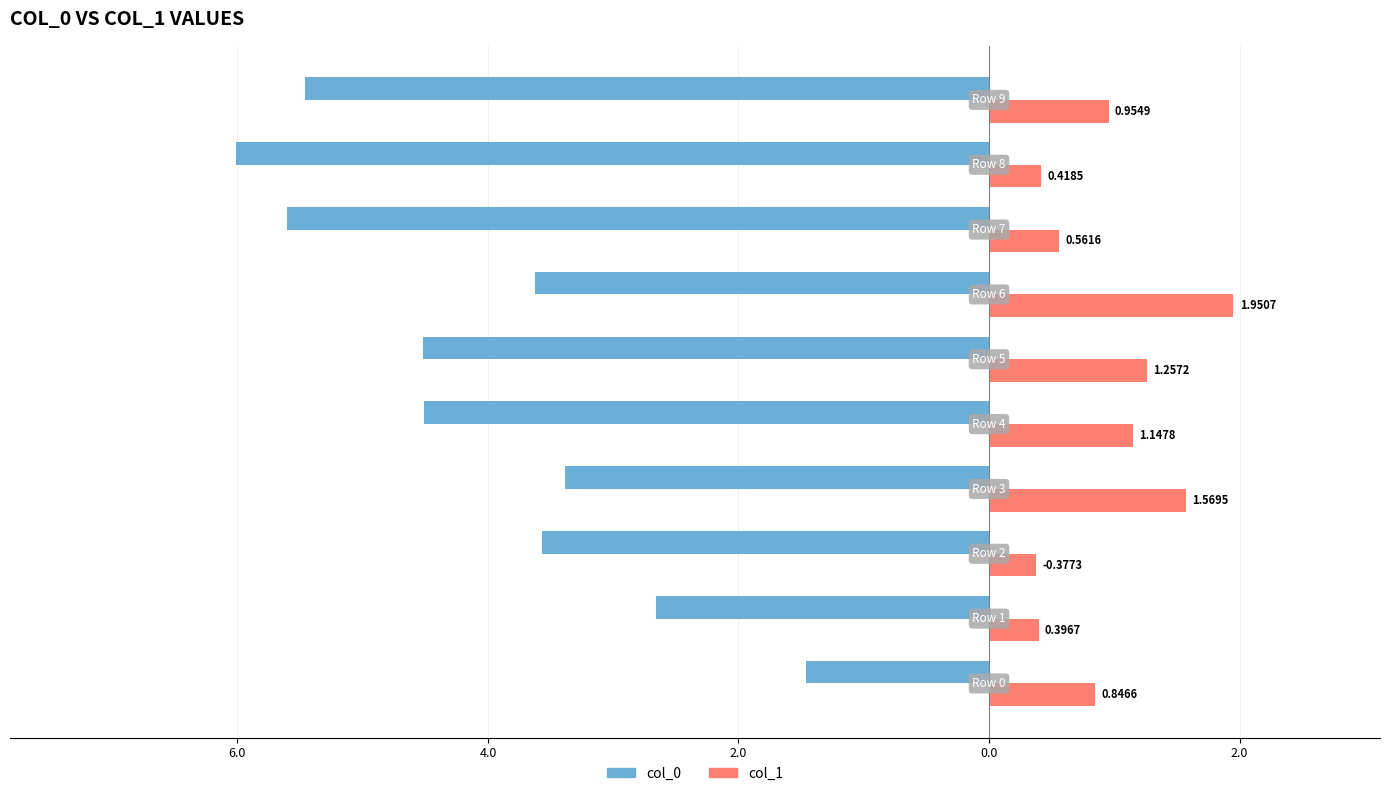

At how many categories does at least one series exceed -3?

10